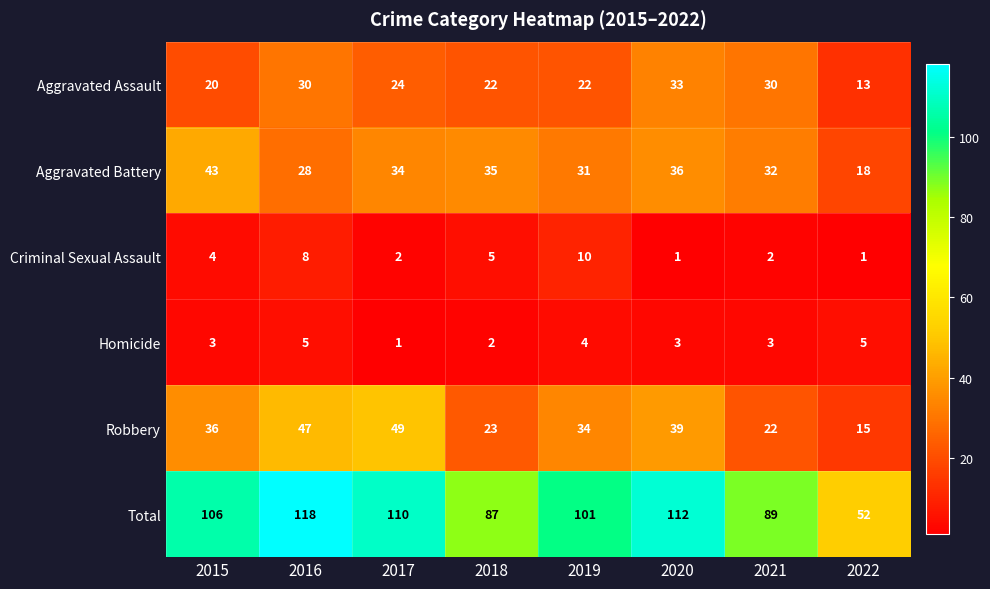

At which label does Aggravated Assault first exceed 24?

2016